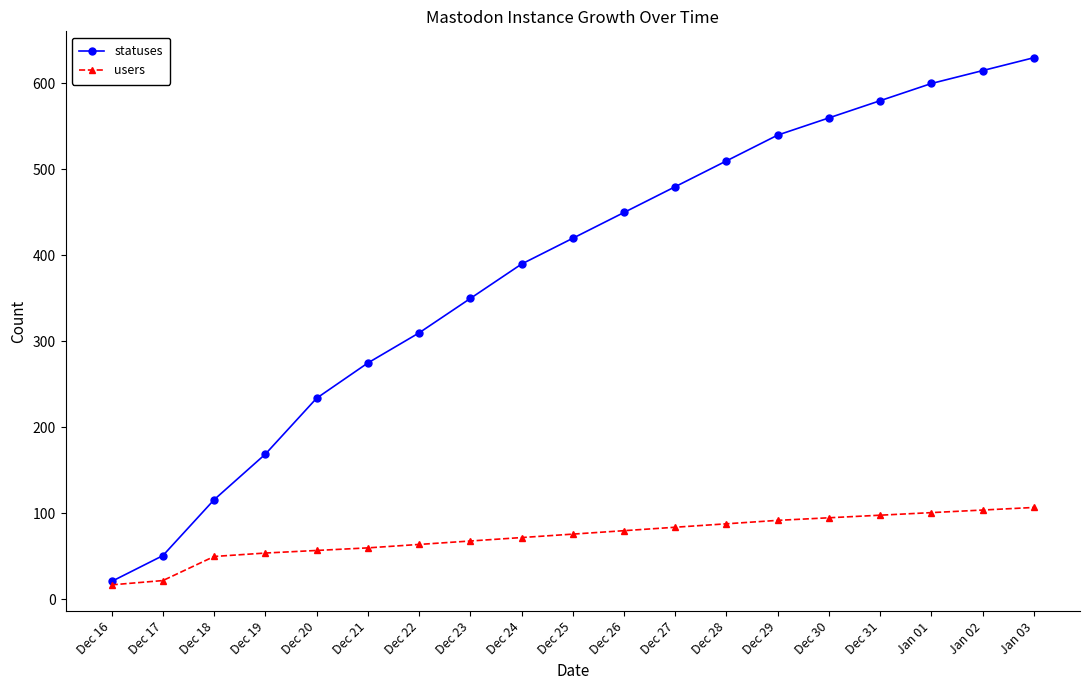

The users series shows 127 at Dec 26. True or false?

False